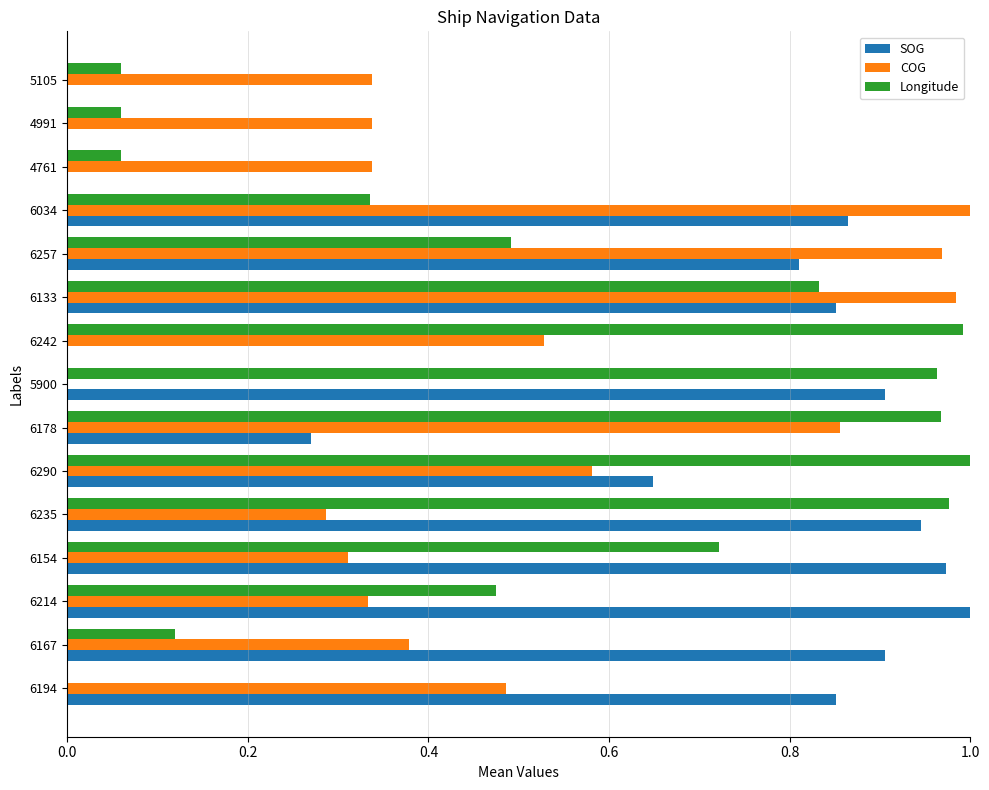

Which series changed the most between 6167 and 6154?

Longitude